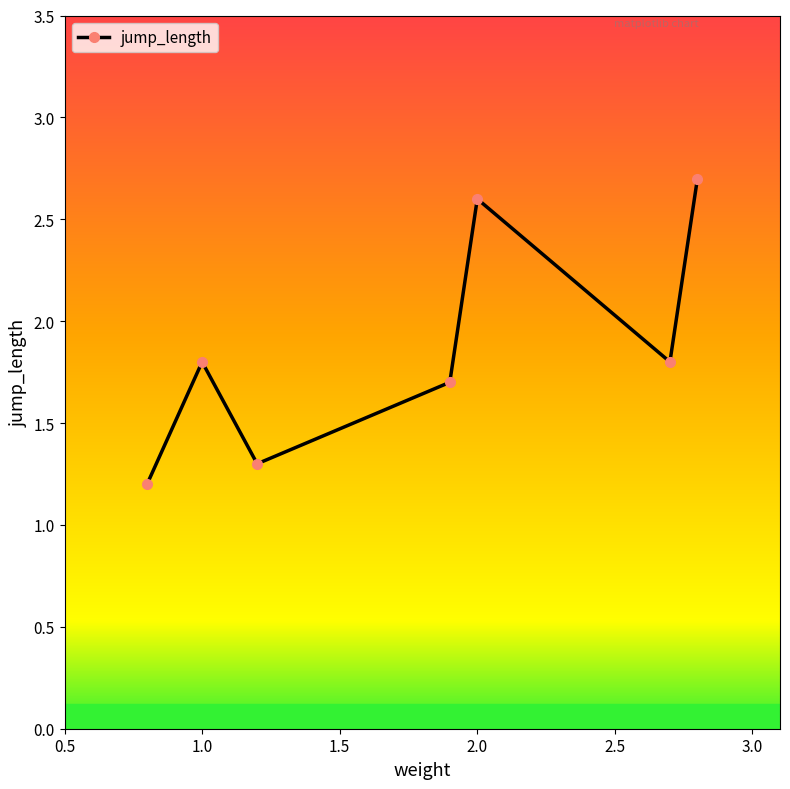

How many interior local peaks (higher than both neighbors) does the data have?

2